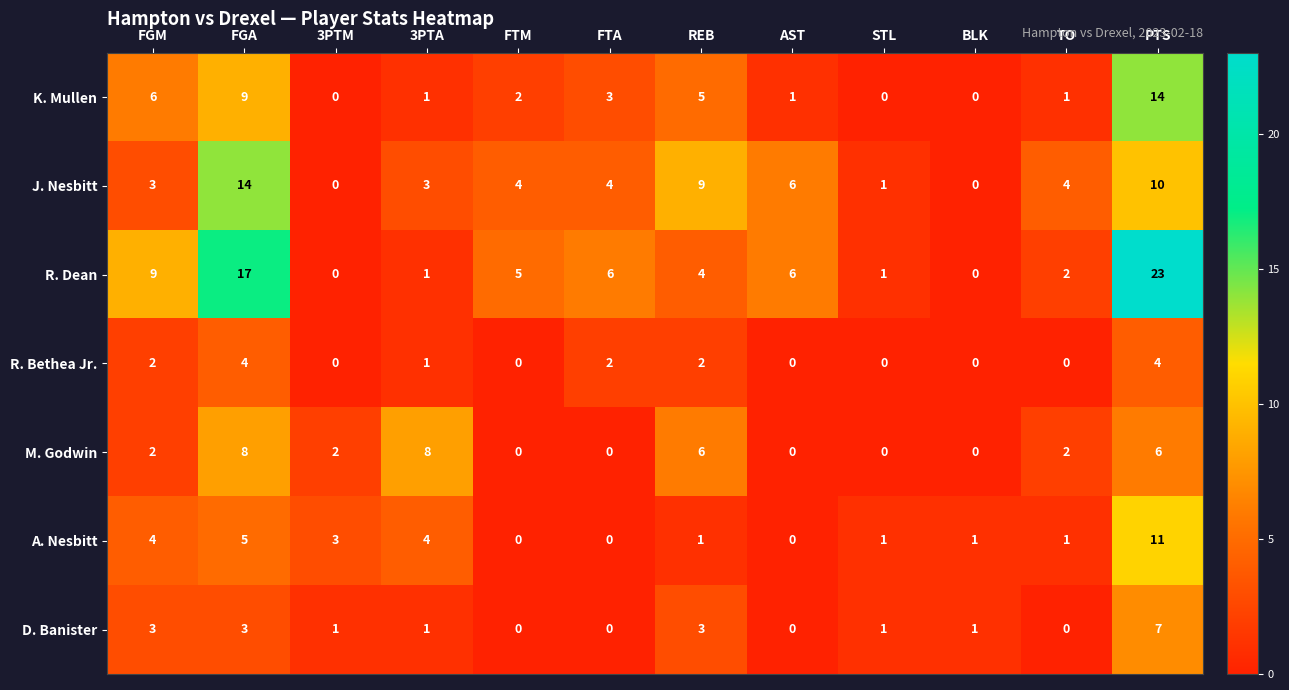

What is the total value across all series at FGM?

29